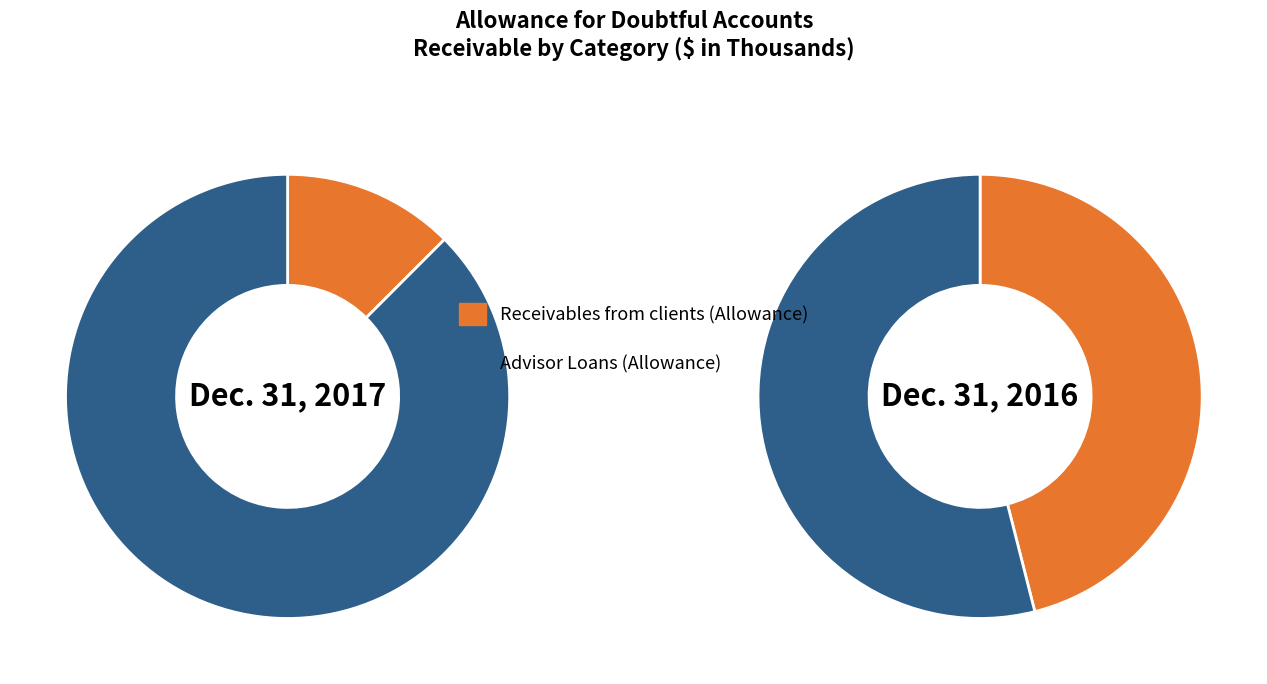

To the nearest percent, what portion does Dec. 31, 2017 represent?

64%